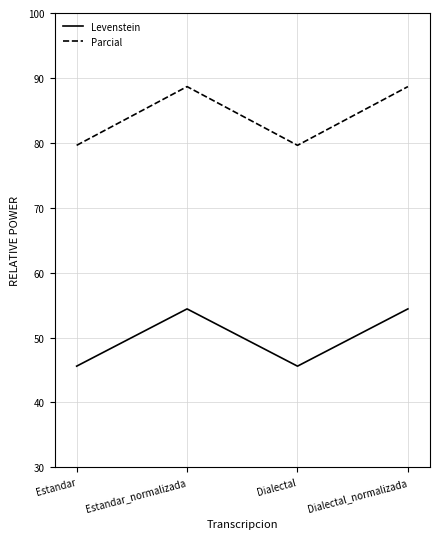

What position from the left is Dialectal?

3